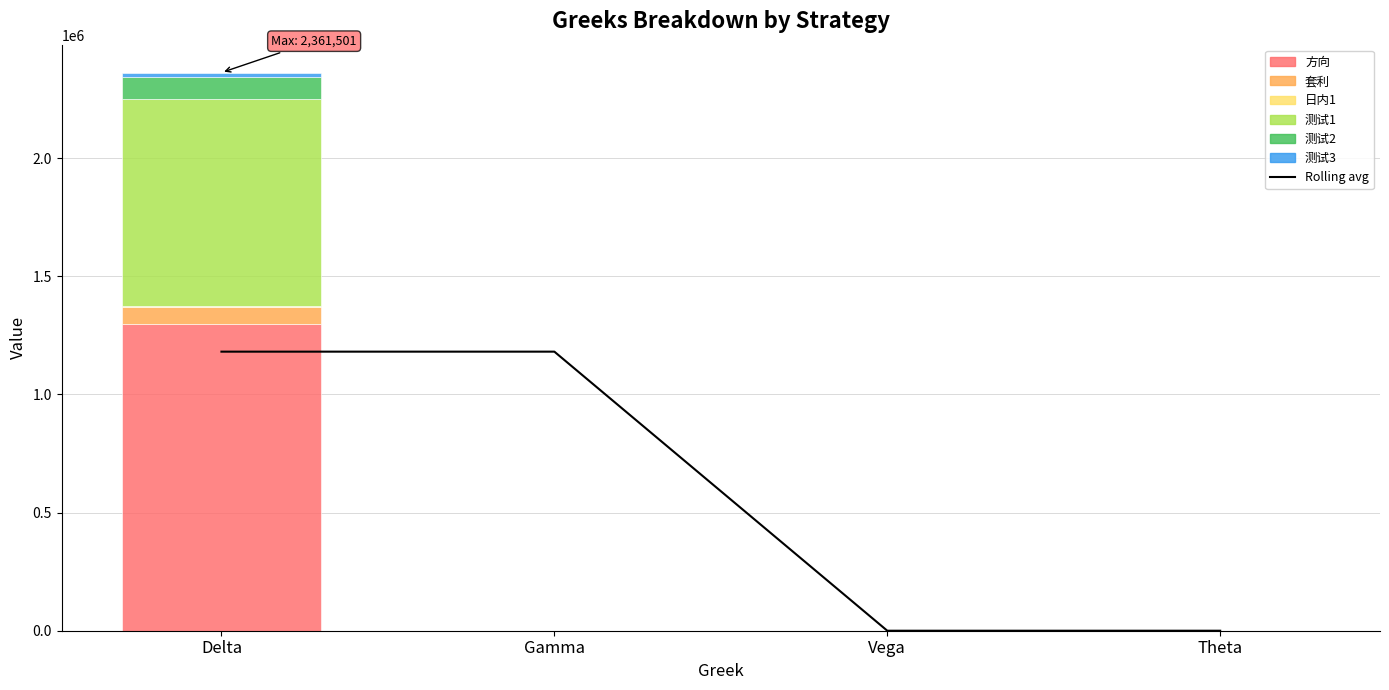

What is the label of the 2nd bar from the right?

Vega